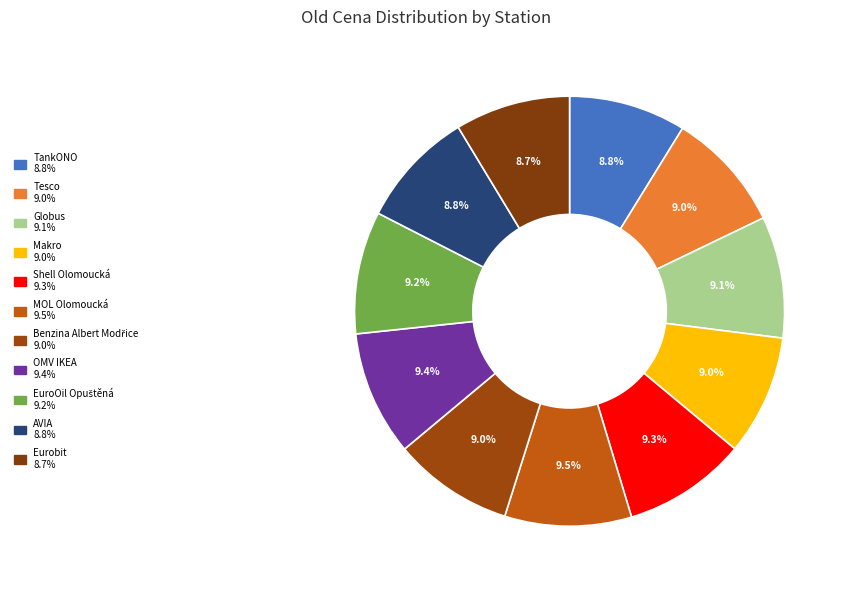

Is there a majority slice in this chart?

No